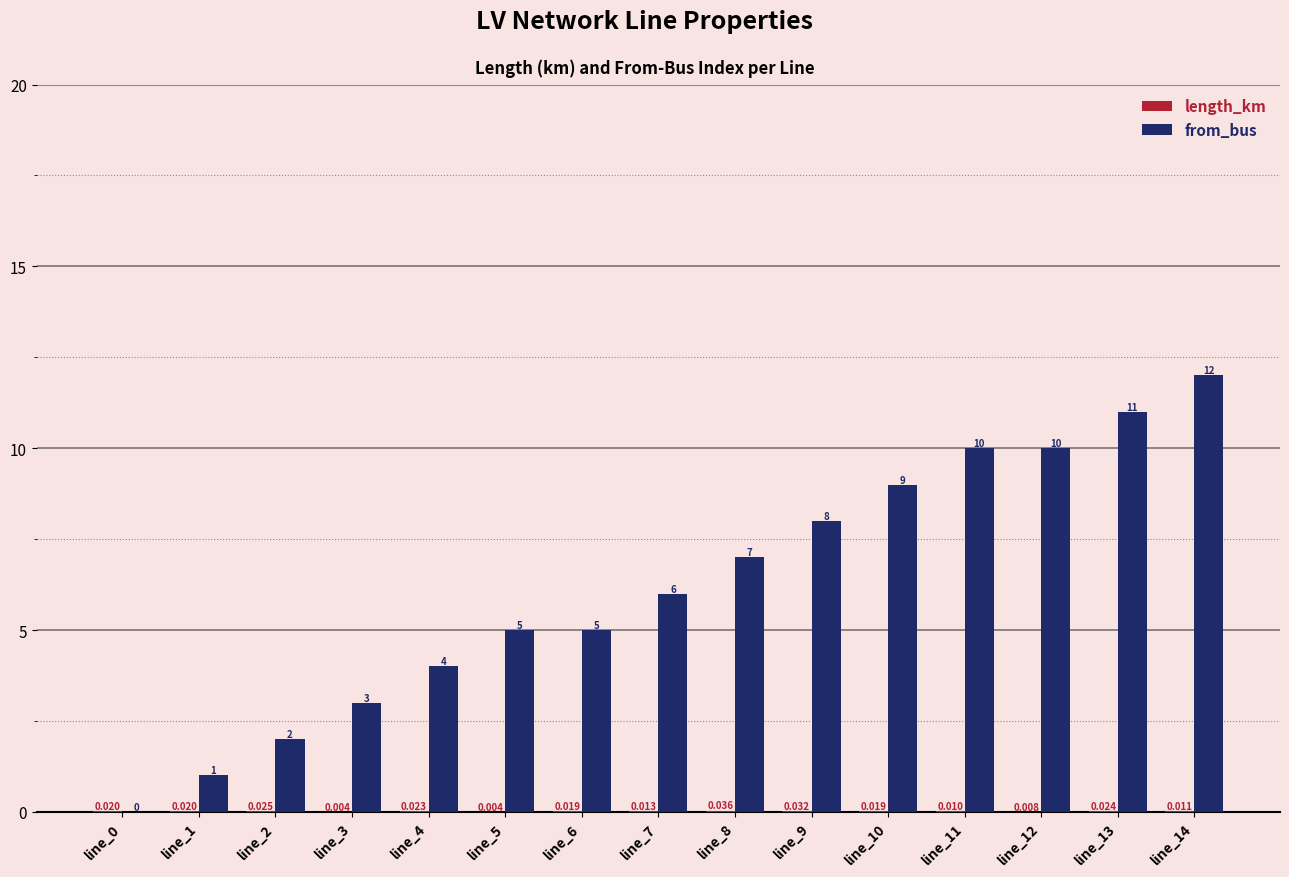

Between line_9 and line_14, which series saw the biggest shift?

from_bus